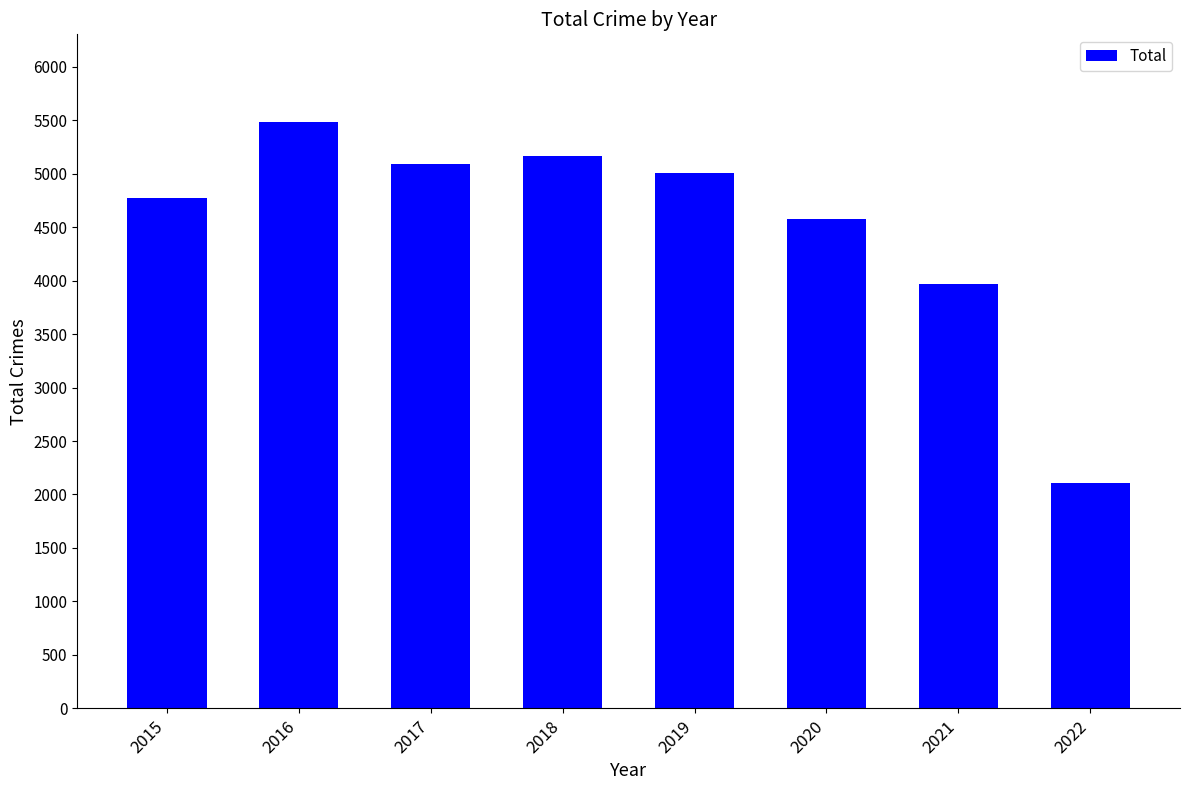

How many values are below 5008?

4